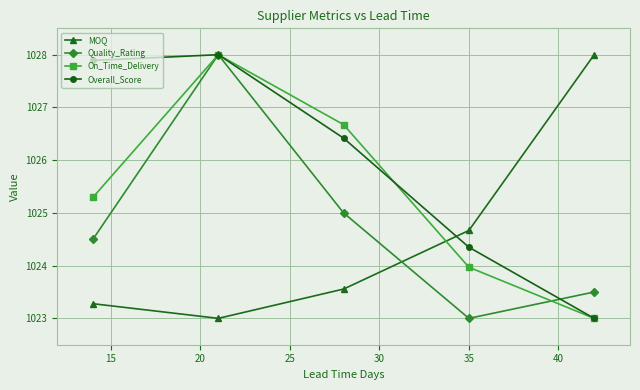

How many intersections are there between MOQ and Quality_Rating?

1